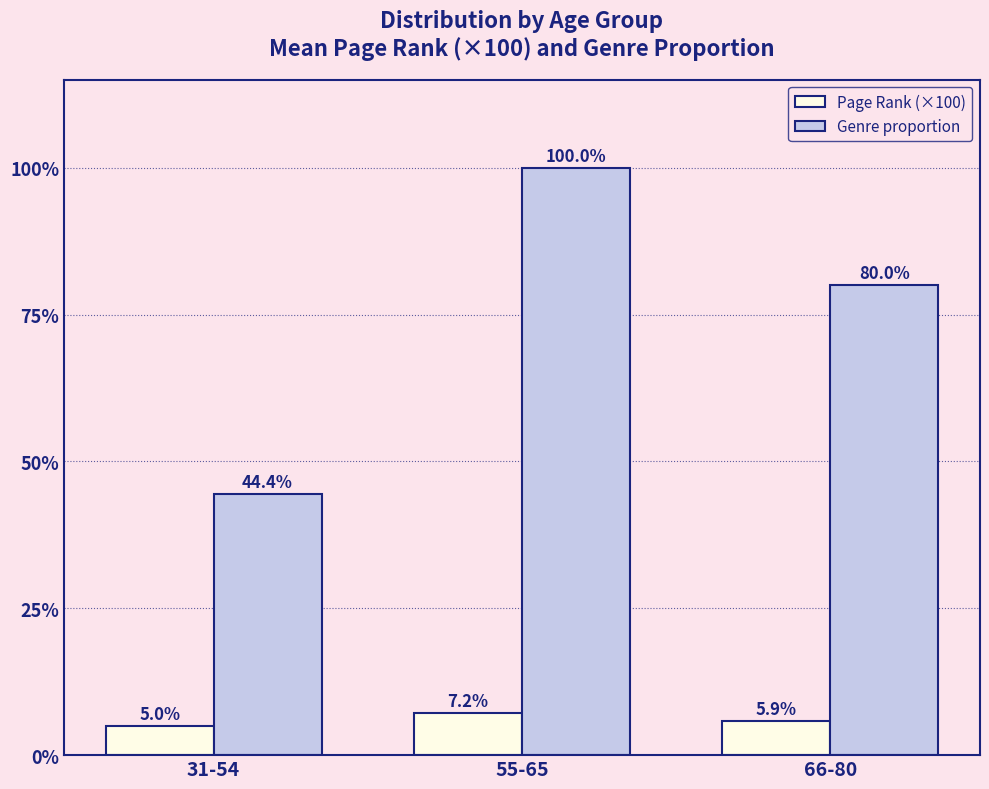

At which category is the sum across all series the highest?

55-65